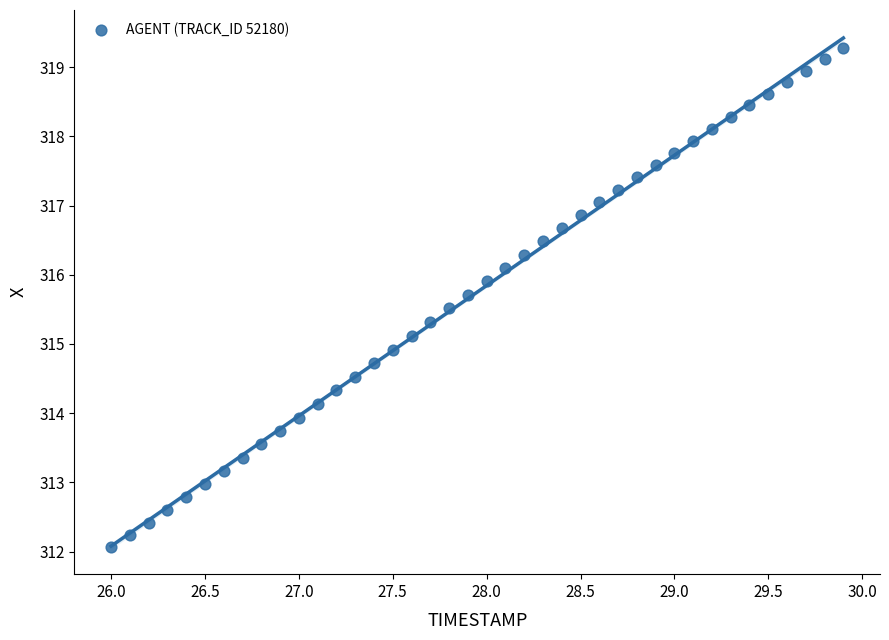

What is the range of Y values (max minus min)?

7.2